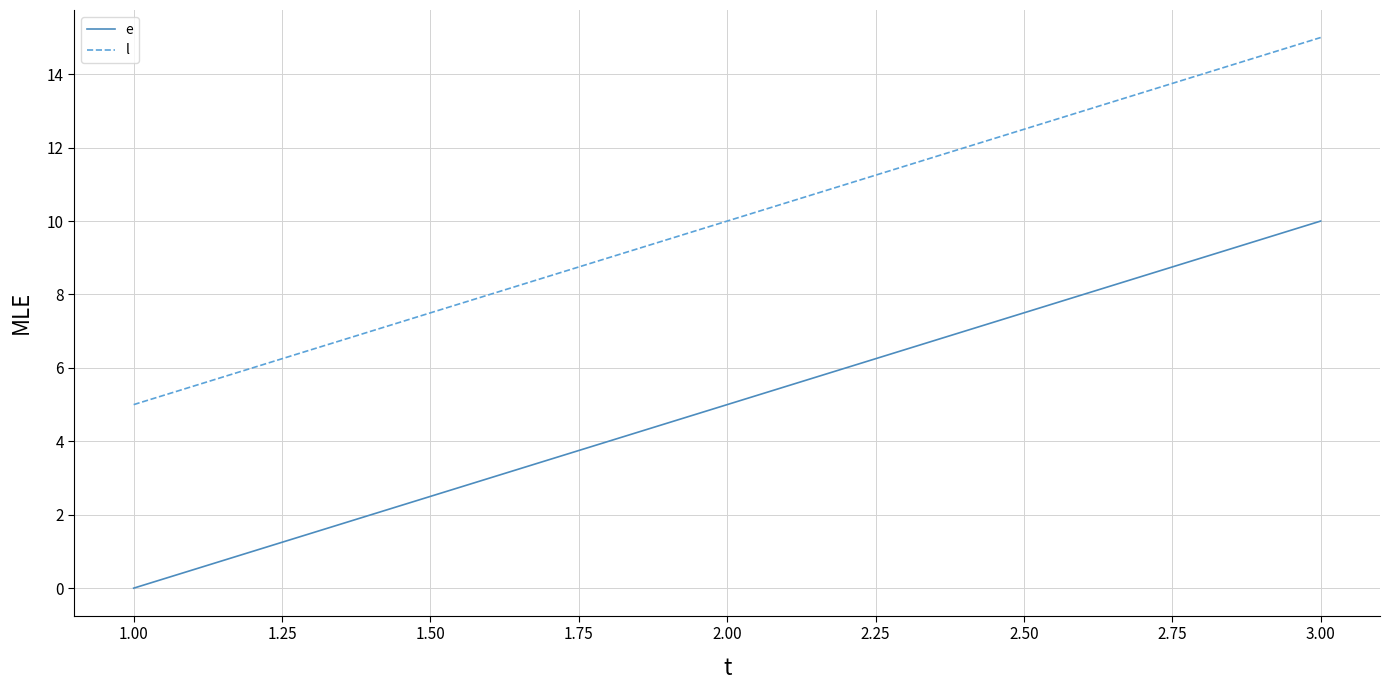

At 1.00, list the series in order from smallest to largest.

e, l